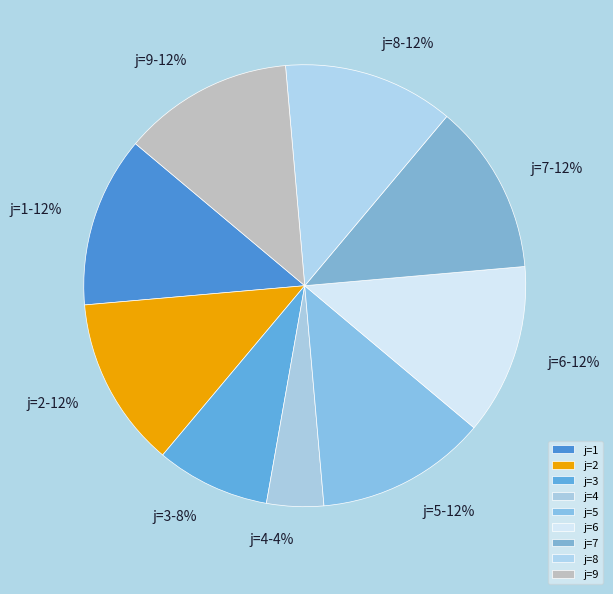

Which category has the smallest portion of the pie?

j=4